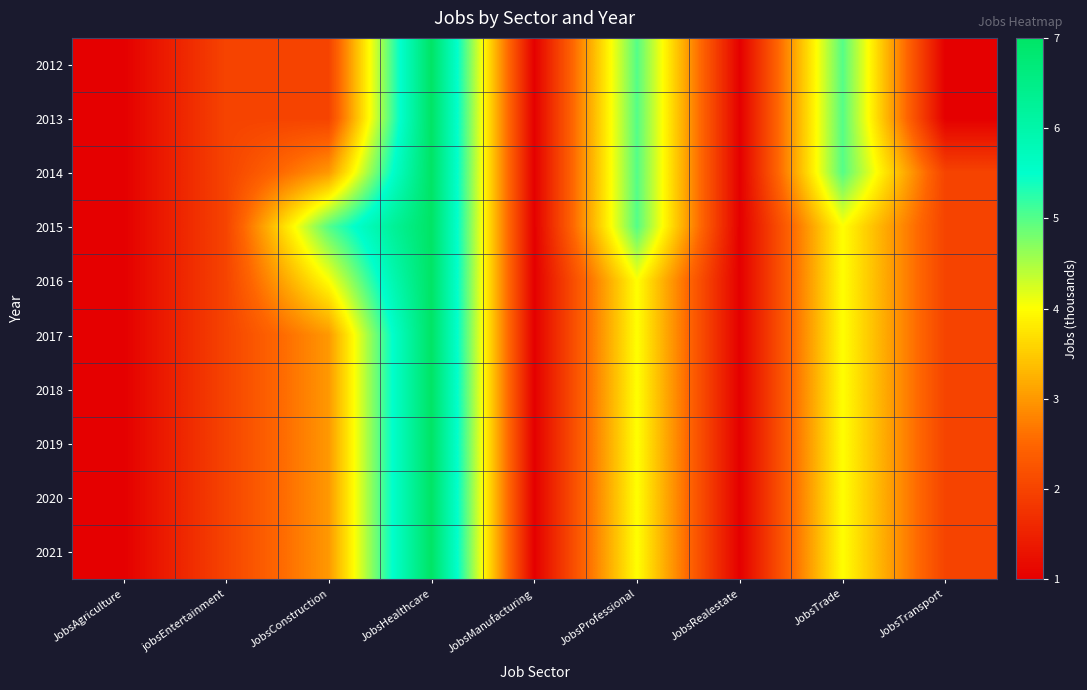

At how many categories does at least one series exceed 1?

6